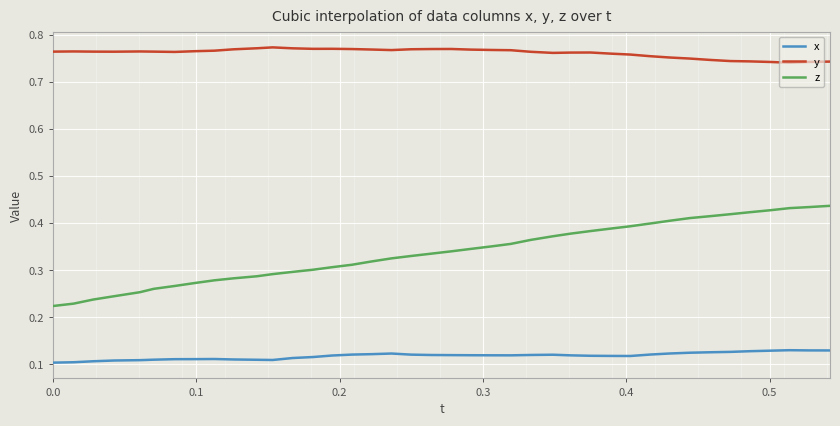

How many lines are shown in the chart?

3